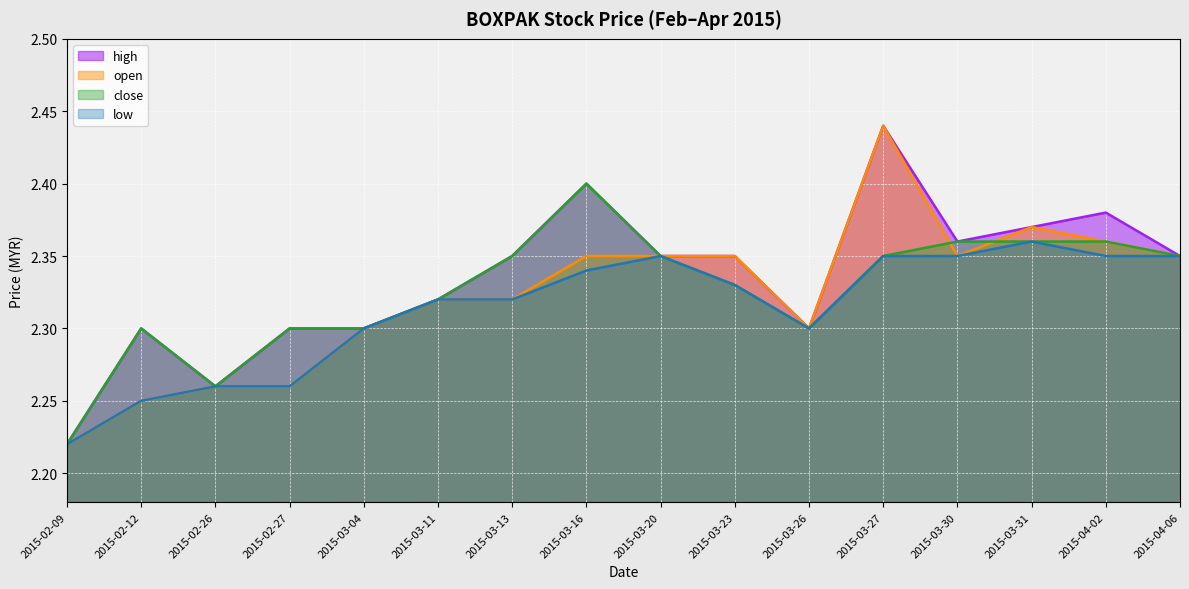

Count the high values in the range 2 to 3.

16